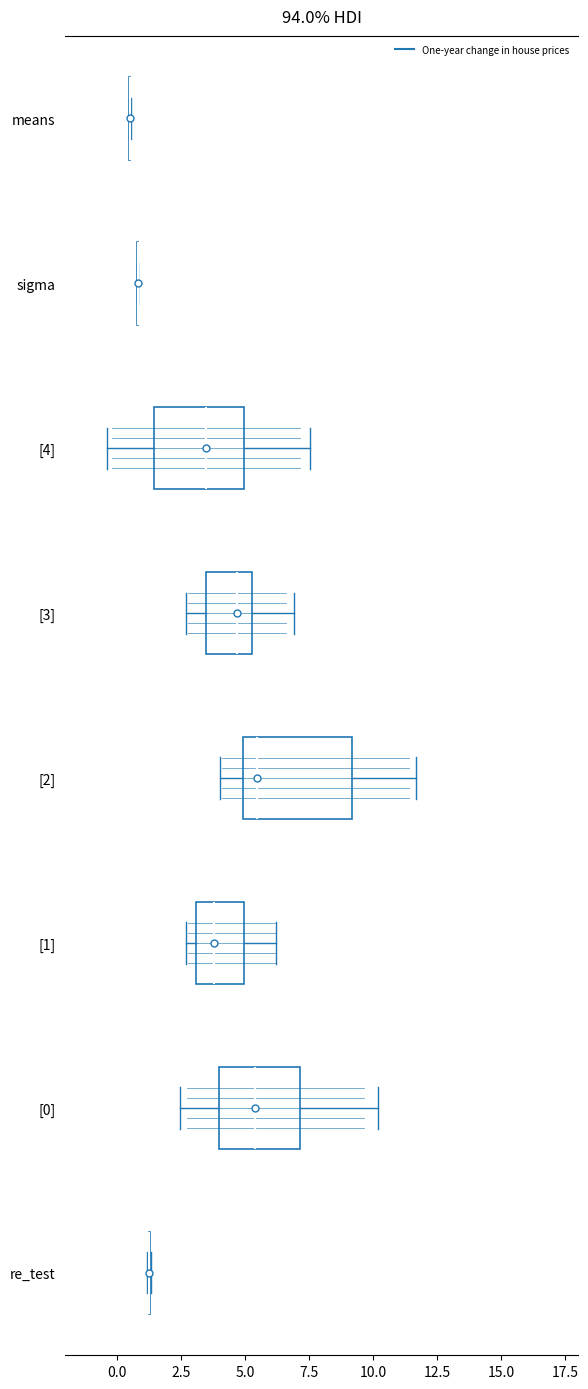

Where is the left edge of the box for [4] on the x-axis? The values are not printed on the chart, so give them approximately, as read against the axis.

1.5